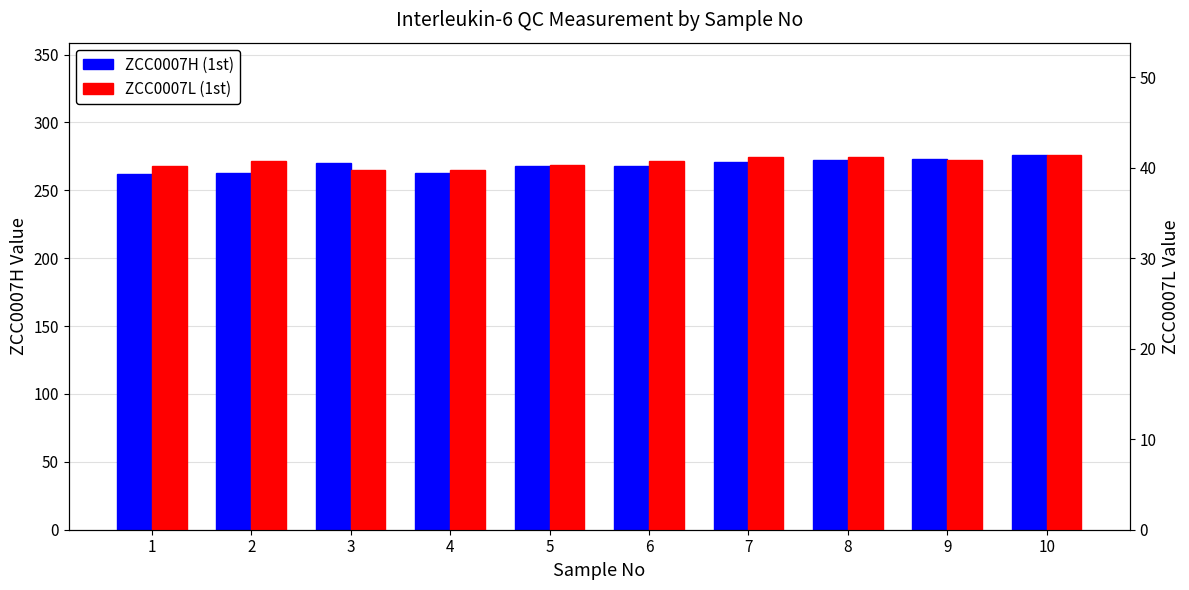

Reading left to right, what are all the values shown in this chart?

ZCC0007H (1st): 1=262.0	2=263.0	3=270.0	4=263.0	5=268.0	6=268.0	7=271.0	8=272.0	9=273.0	10=276.0
ZCC0007L (1st): 1=40.2	2=40.7	3=39.7	4=39.8	5=40.3	6=40.7	7=41.2	8=41.2	9=40.9	10=41.4